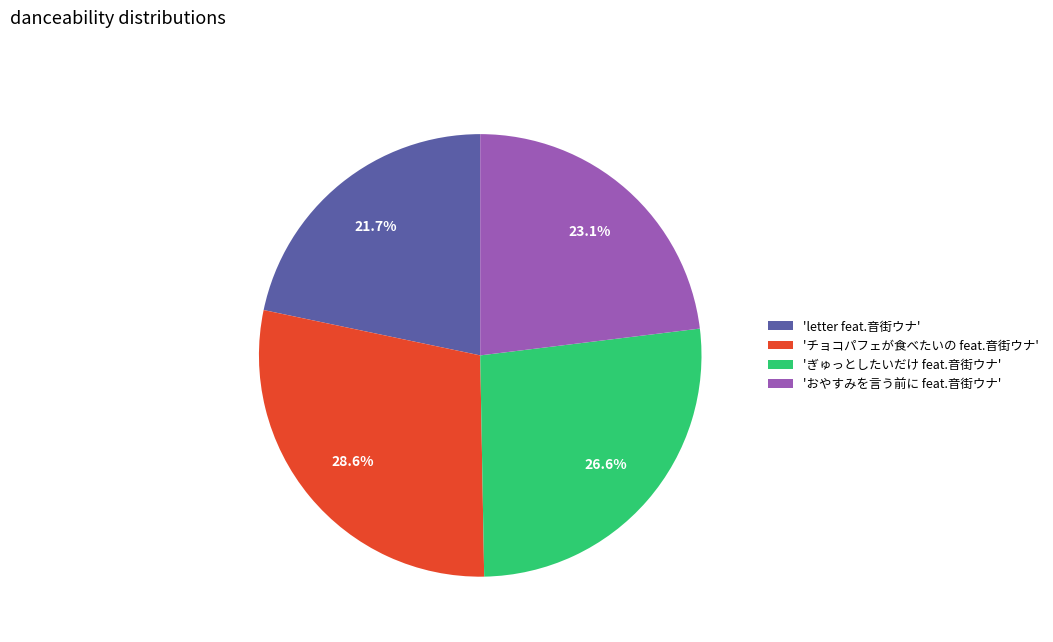

Rank the categories by value from lowest to highest.

'letter feat.音街ウナ', 'おやすみを言う前に feat.音街ウナ', 'ぎゅっとしたいだけ feat.音街ウナ', 'チョコパフェが食べたいの feat.音街ウナ'